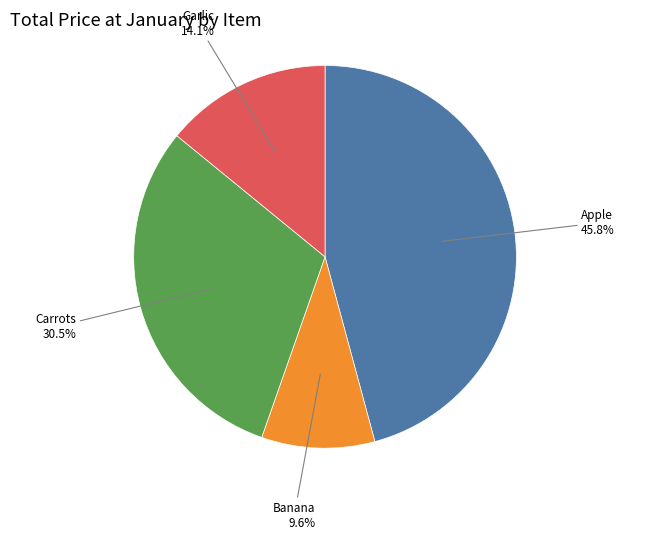

Is there a majority slice in this chart?

No